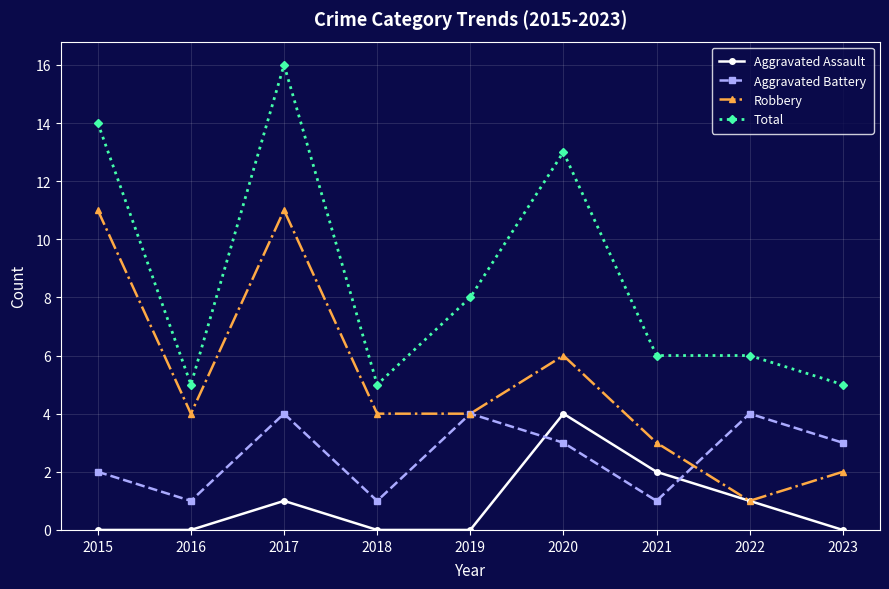

What are all the series names shown in the legend?

Aggravated Assault, Aggravated Battery, Robbery, Total